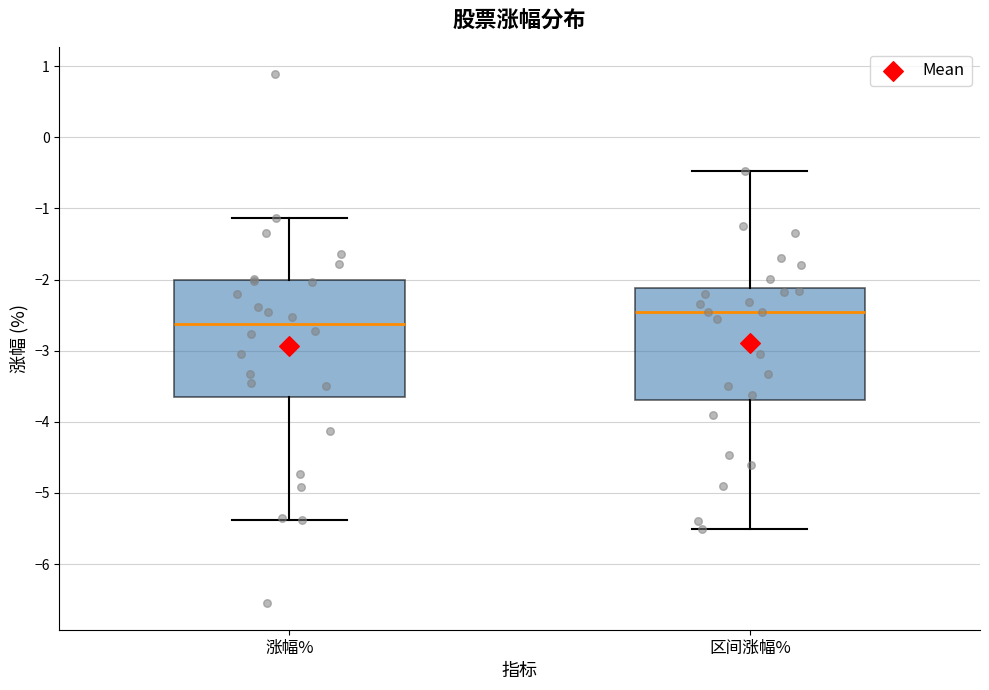

Reading left to right, read every box against the y-axis: the position of its median line, the range the box covers, and the ends of its whiskers. The values are not printed on the chart, so give them approximately, as read against the axis.

涨幅%: median -2.6, box -3.6 to -2.0, whiskers -5.4 to -1.1
区间涨幅%: median -2.5, box -3.7 to -2.1, whiskers -5.5 to -0.5